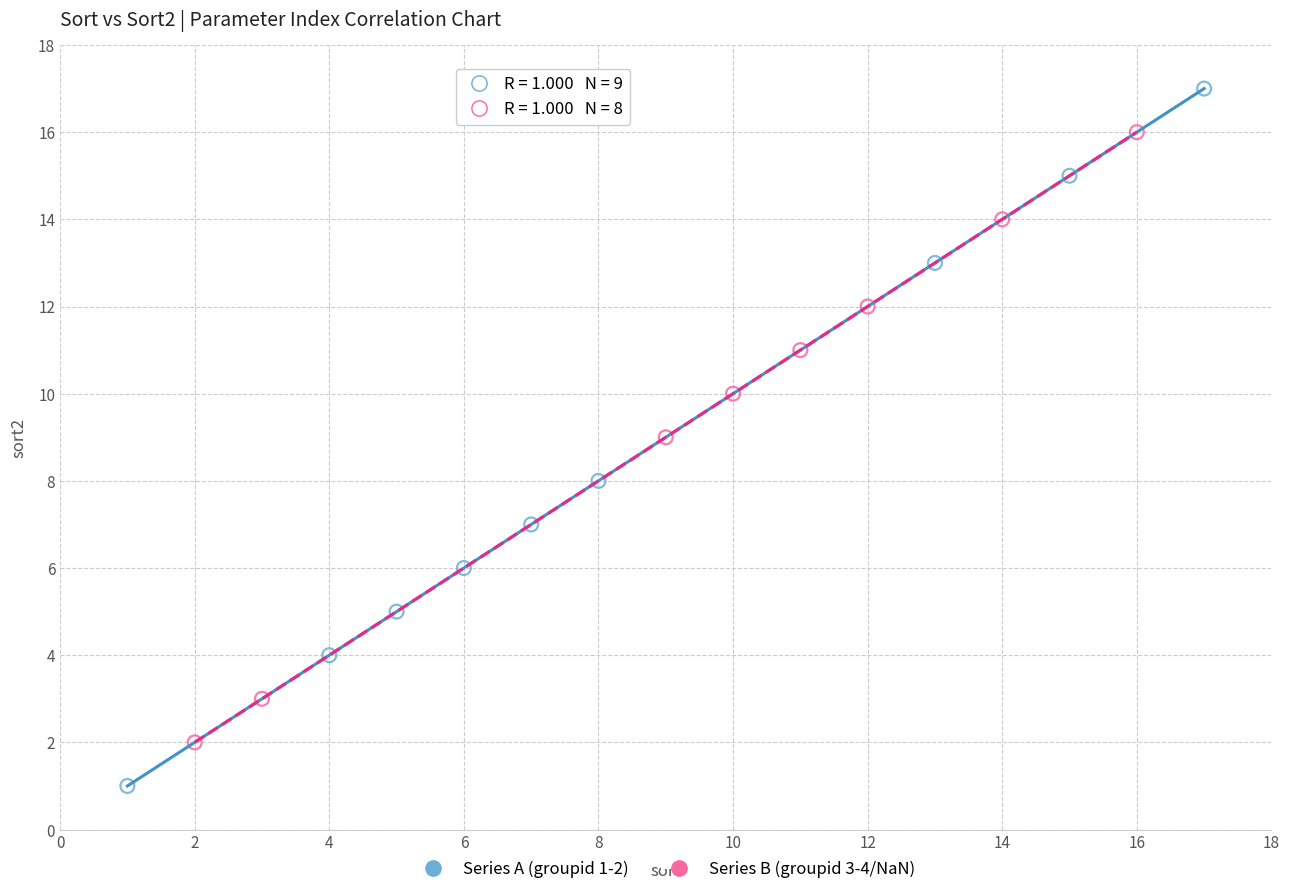

Which series reaches the minimum Y coordinate?

Series A (groupid 1-2)